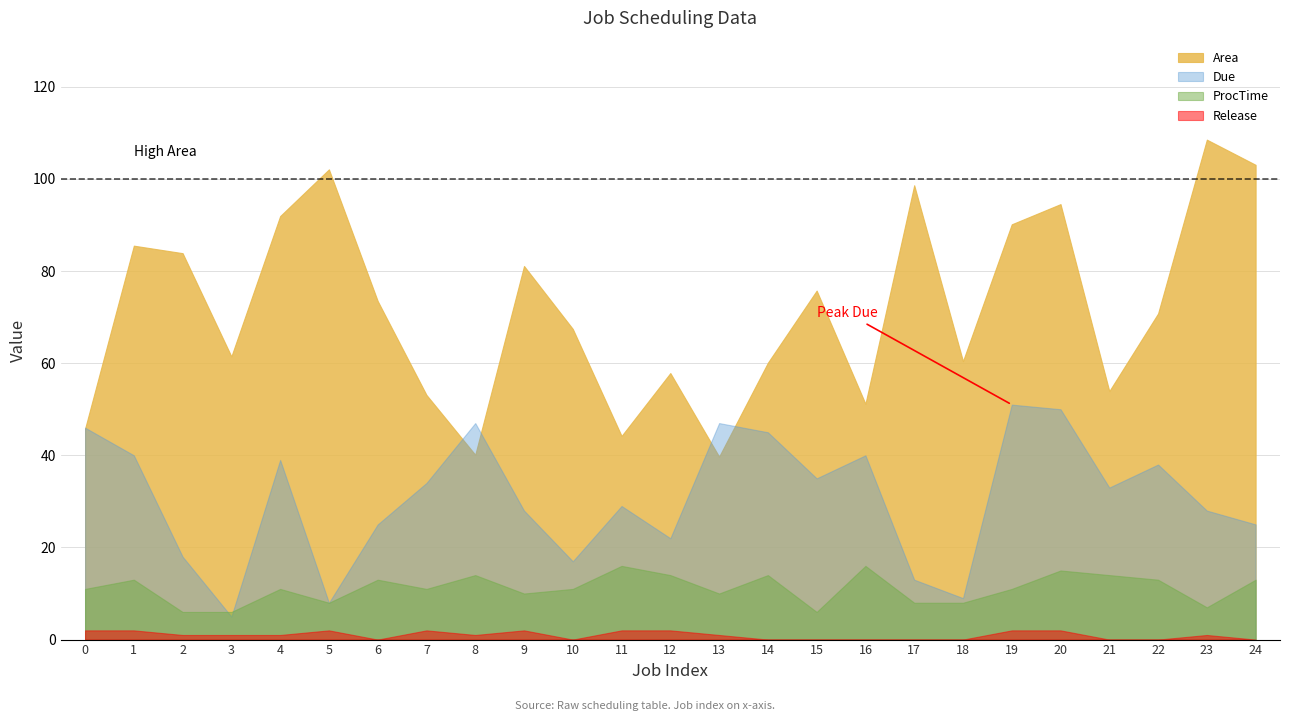

The ProcTime series shows 7.1 at 19. True or false?

False